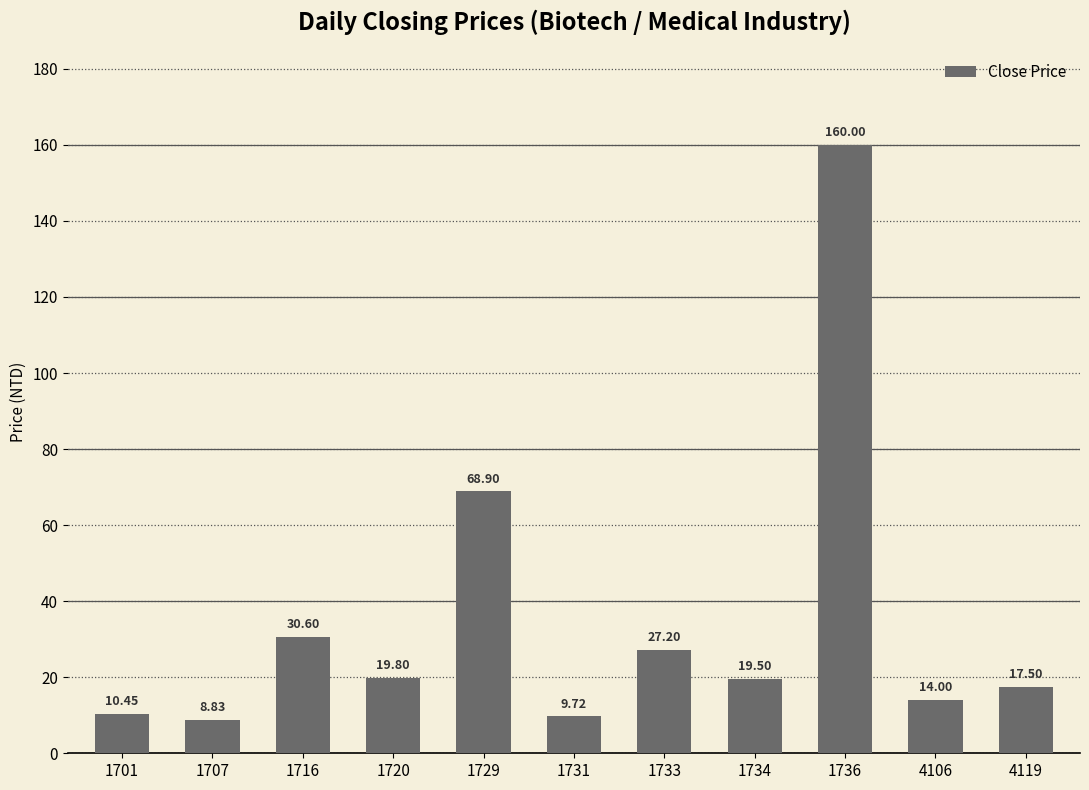

What is the sum of the values at 1729 and 4106?

82.9